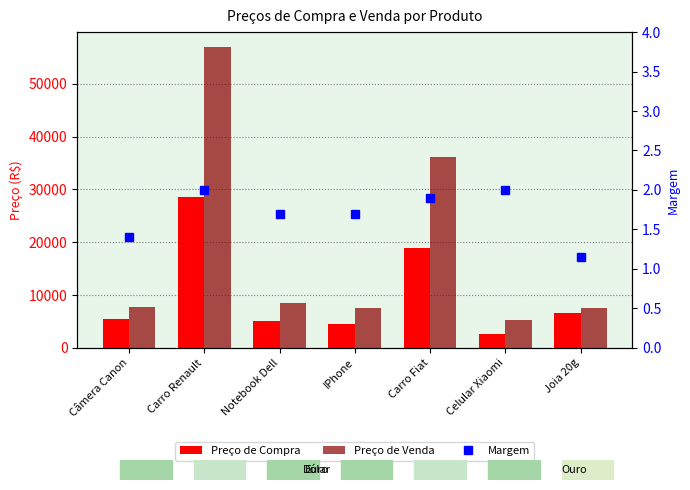

List the series in order of their peak value, lowest first.

Margem, Preço de Compra, Preço de Venda